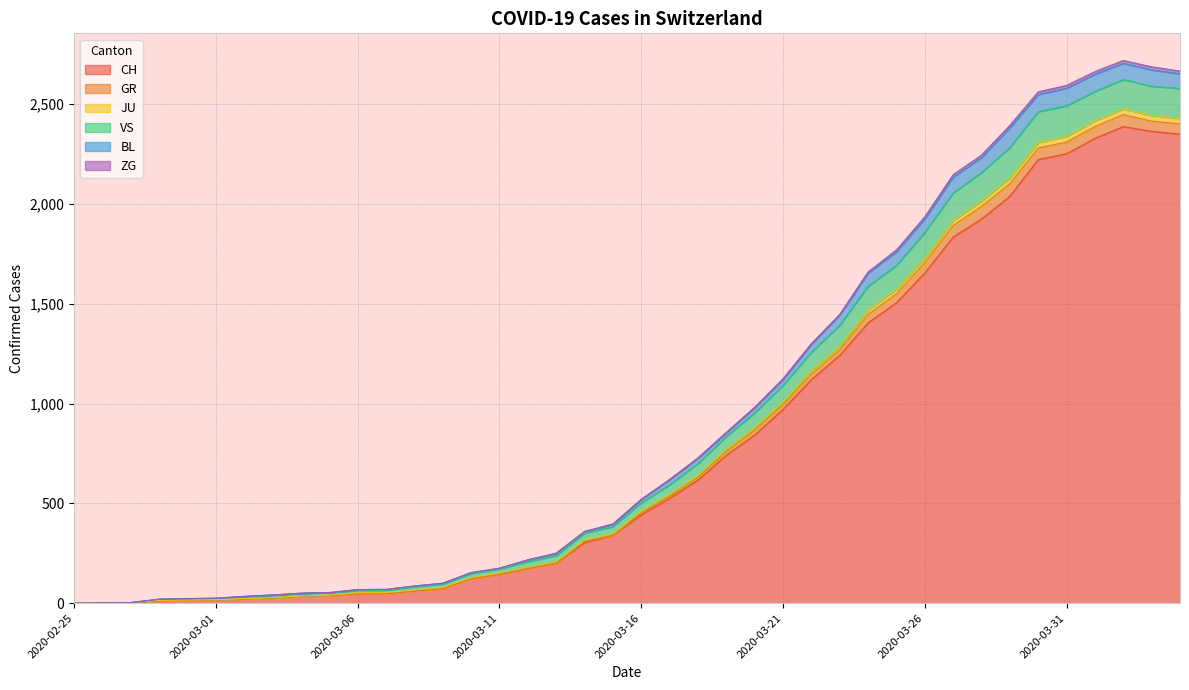

True or false: JU and BL intersect in this chart.

False